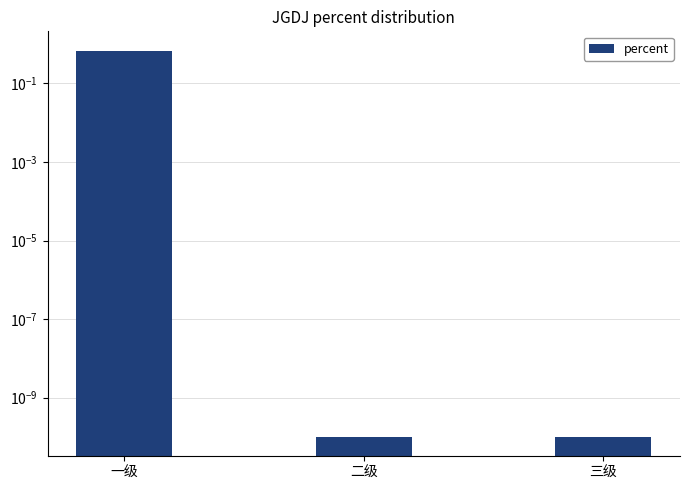

Does the chart contain any negative values?

No